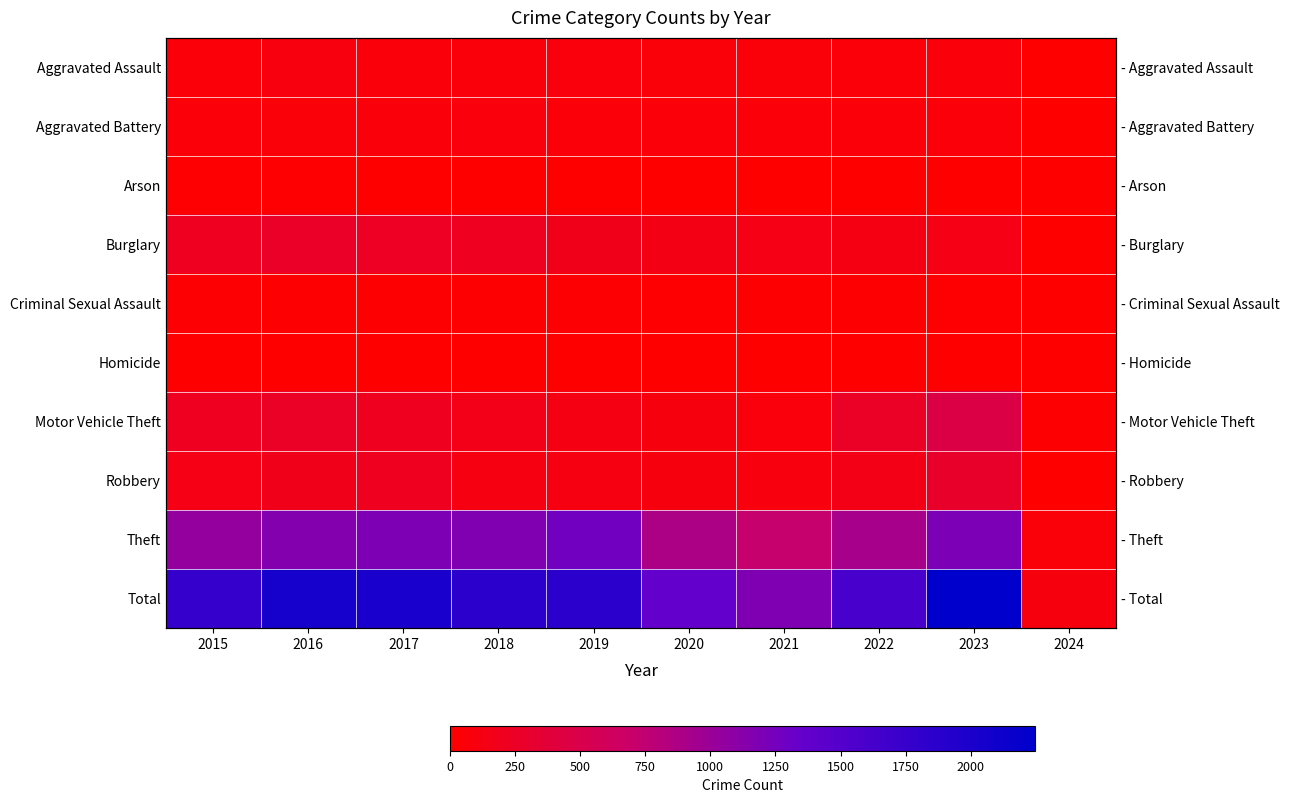

What is the maximum value shown in the chart?

2247